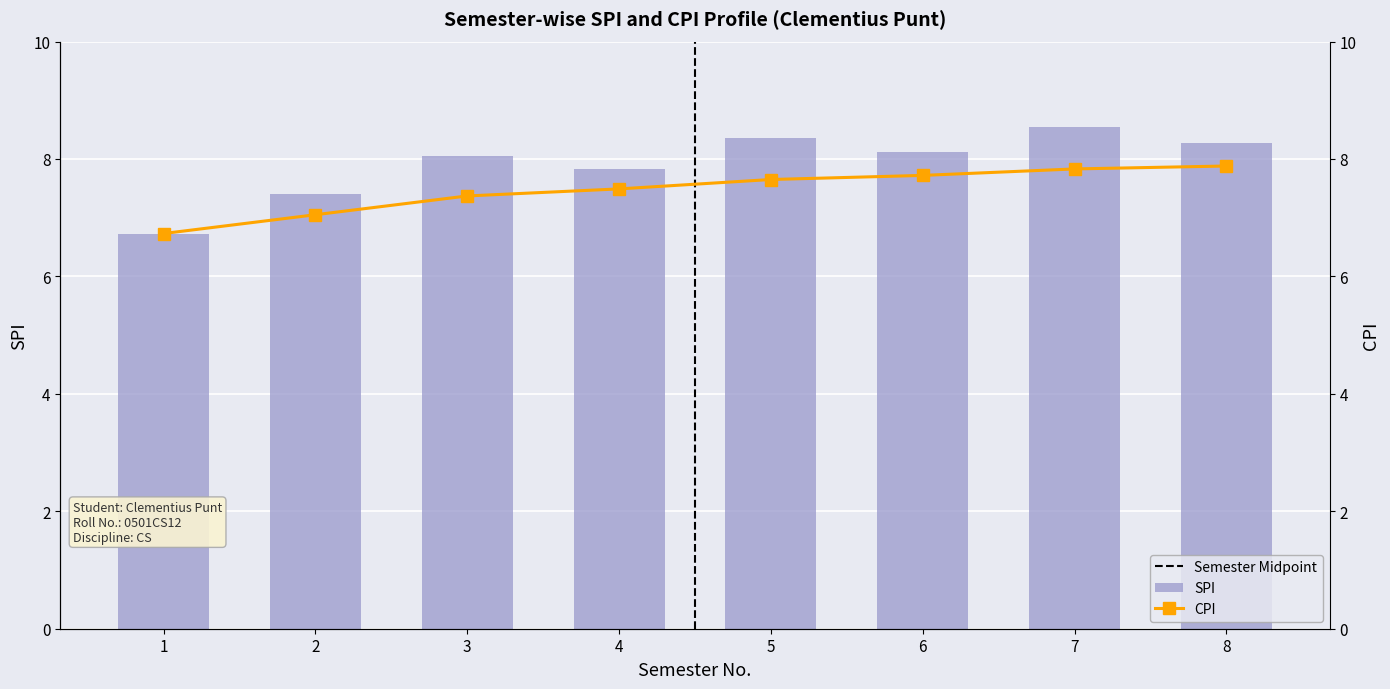

What is the value of the CPI bar at the 5th from the left?

7.7